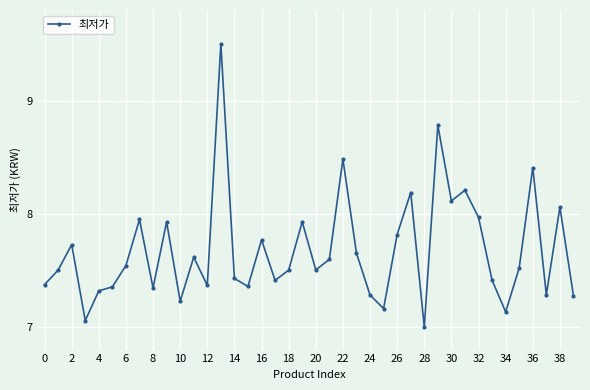

What is the sum of all values?

307.1